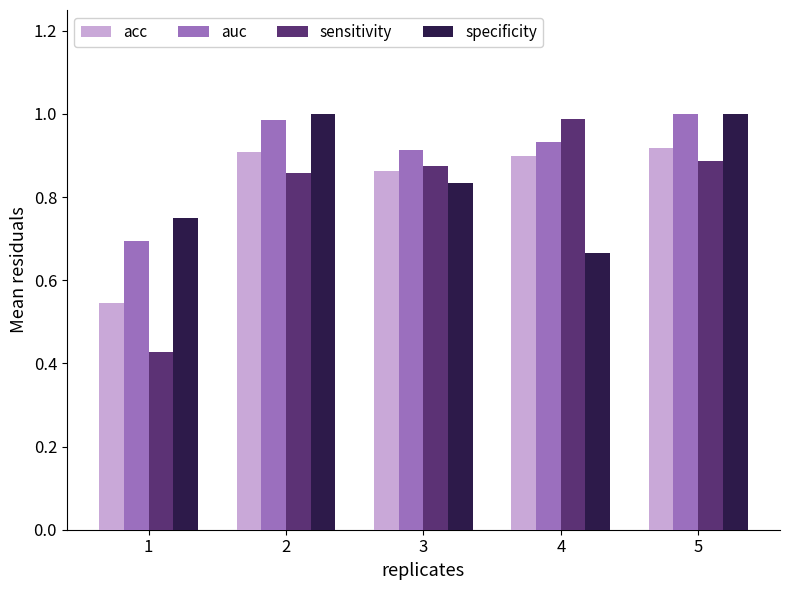

Does the chart contain any negative values?

No